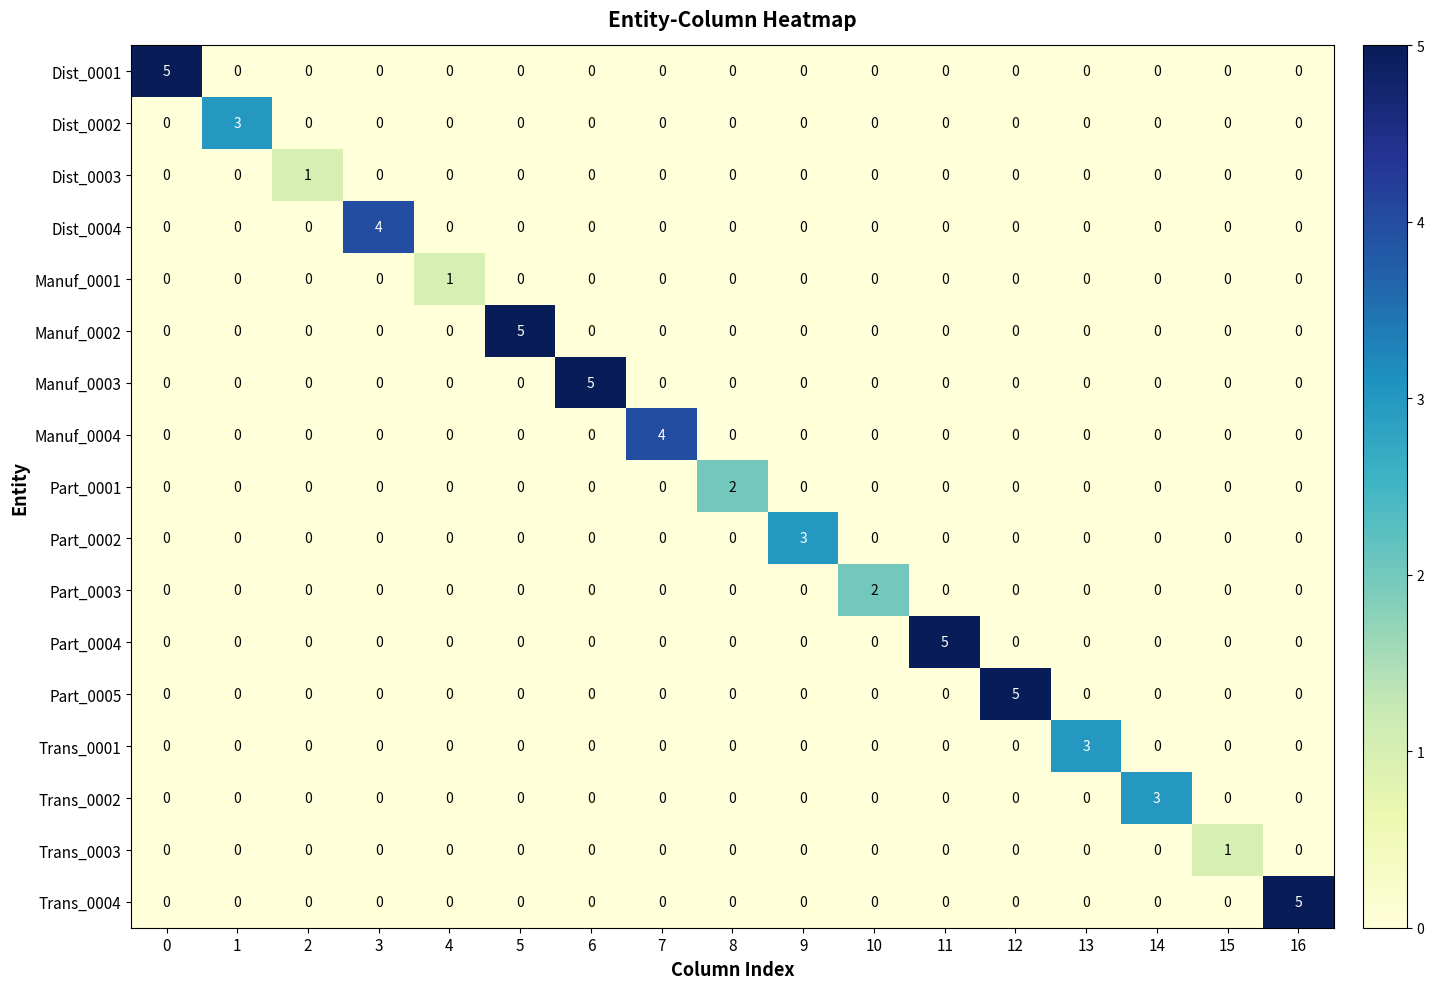

Is it true that Trans_0002 equals 2 at 5?

False